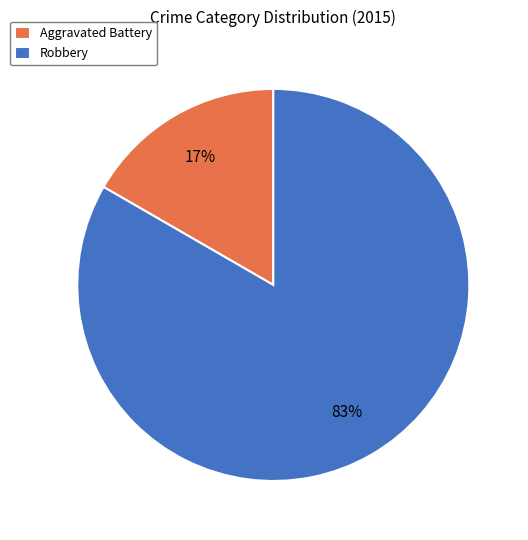

Which category has the biggest portion of the pie?

Robbery